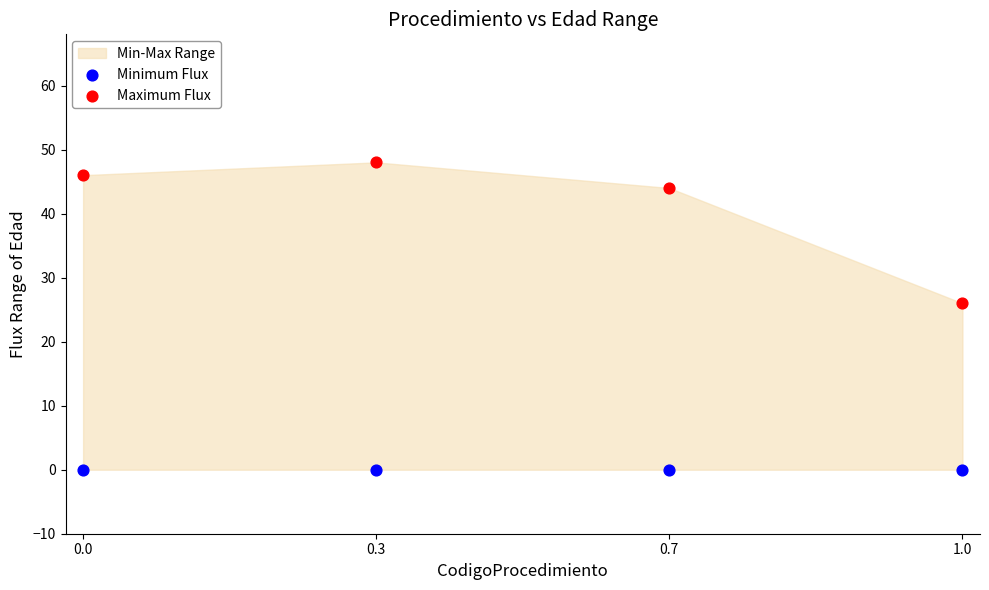

Which series reaches the minimum Y coordinate?

Minimum Flux